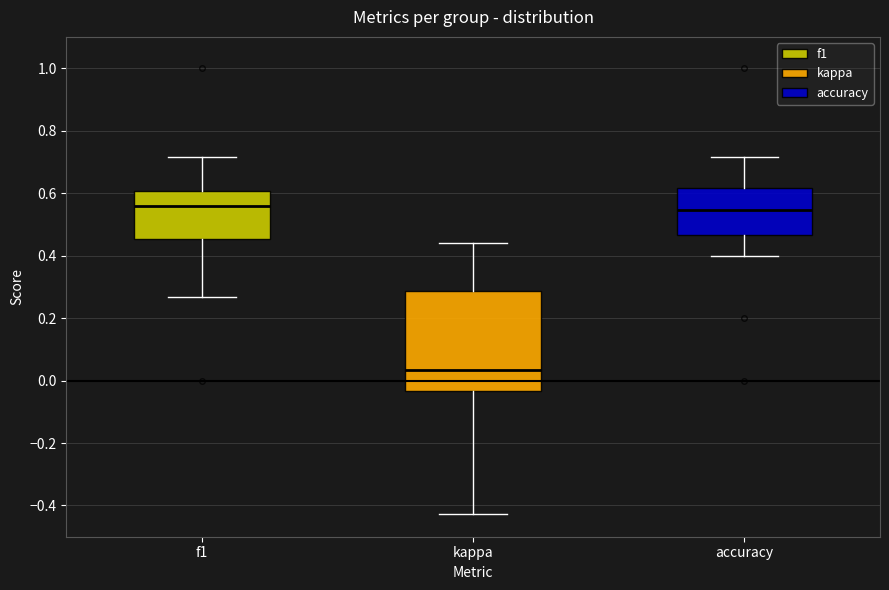

Reading left to right, read every box against the y-axis: the position of its median line, the range the box covers, and the ends of its whiskers. The values are not printed on the chart, so give them approximately, as read against the axis.

f1: median 0.56, box 0.46 to 0.60, whiskers 0.26 to 0.72
kappa: median 0.04, box -0.04 to 0.28, whiskers -0.42 to 0.44
accuracy: median 0.54, box 0.46 to 0.62, whiskers 0.40 to 0.72